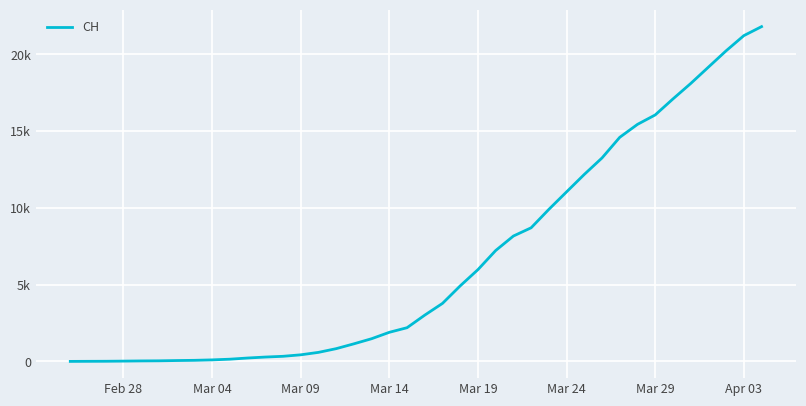

Is this an area chart (filled region under the line)?

No